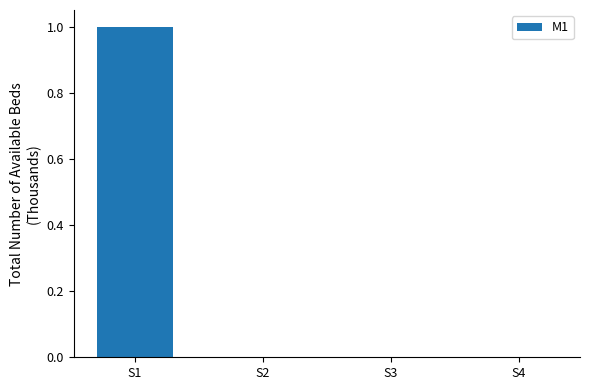

Which category has the highest value across all series?

S1